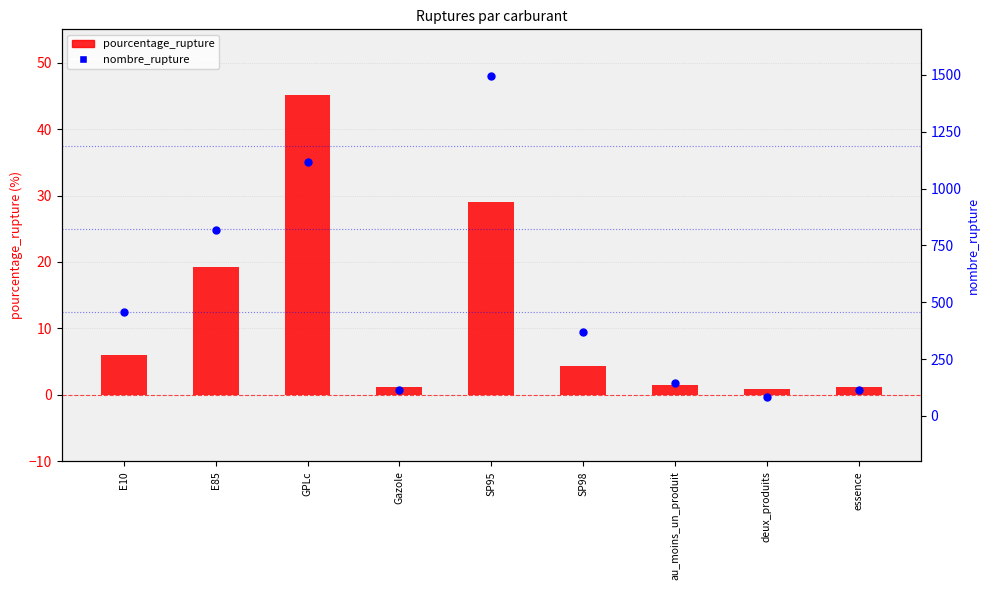

Which series has the largest Y range (max minus min)?

nombre_rupture